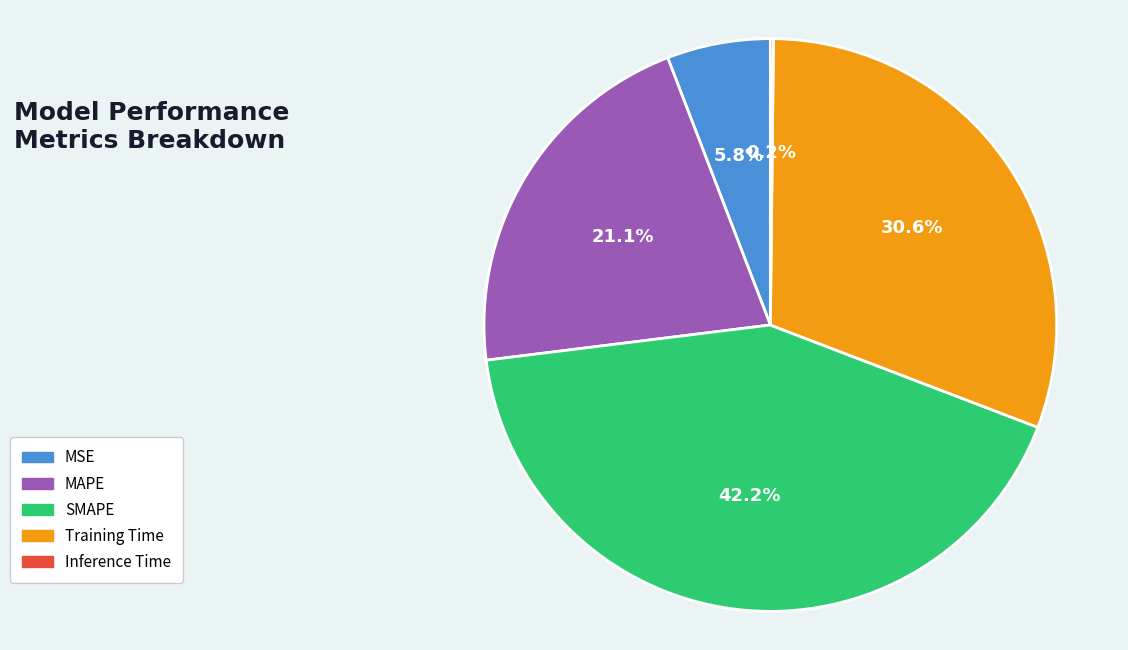

Does Training Time represent more than half of the total?

No